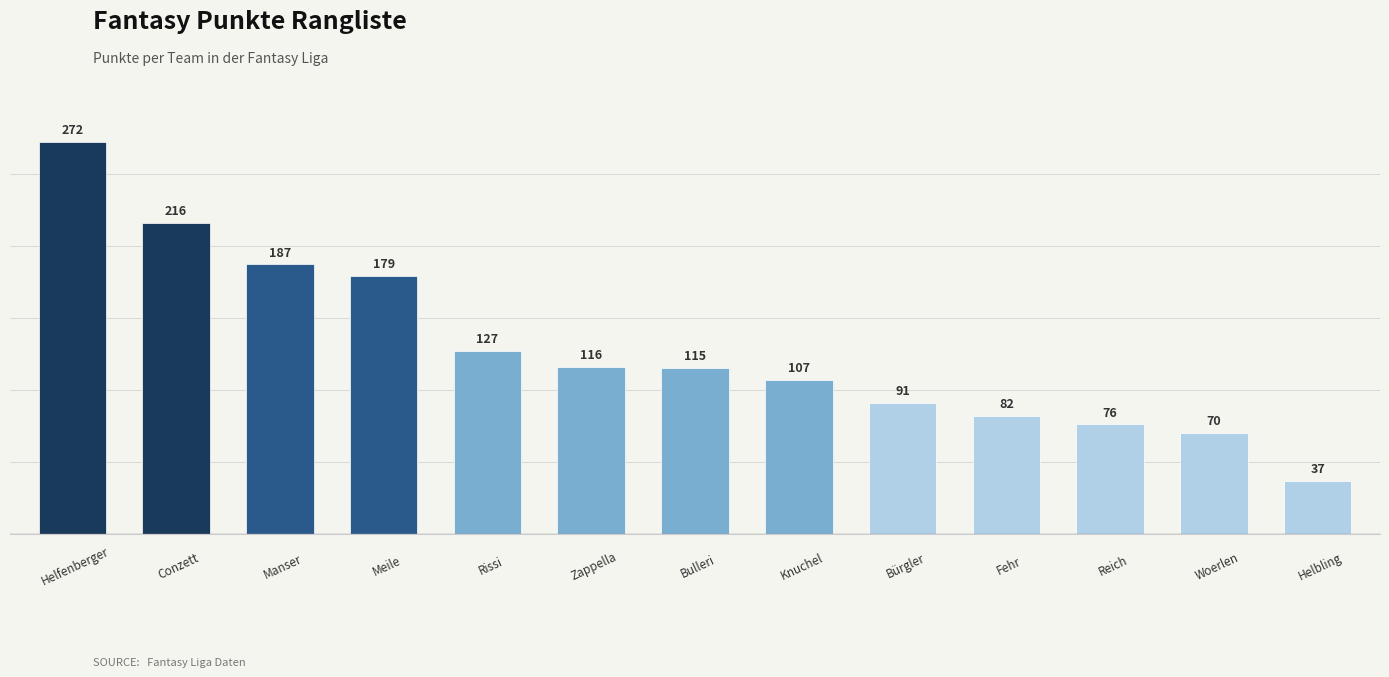

How many series are shown in this chart?

1